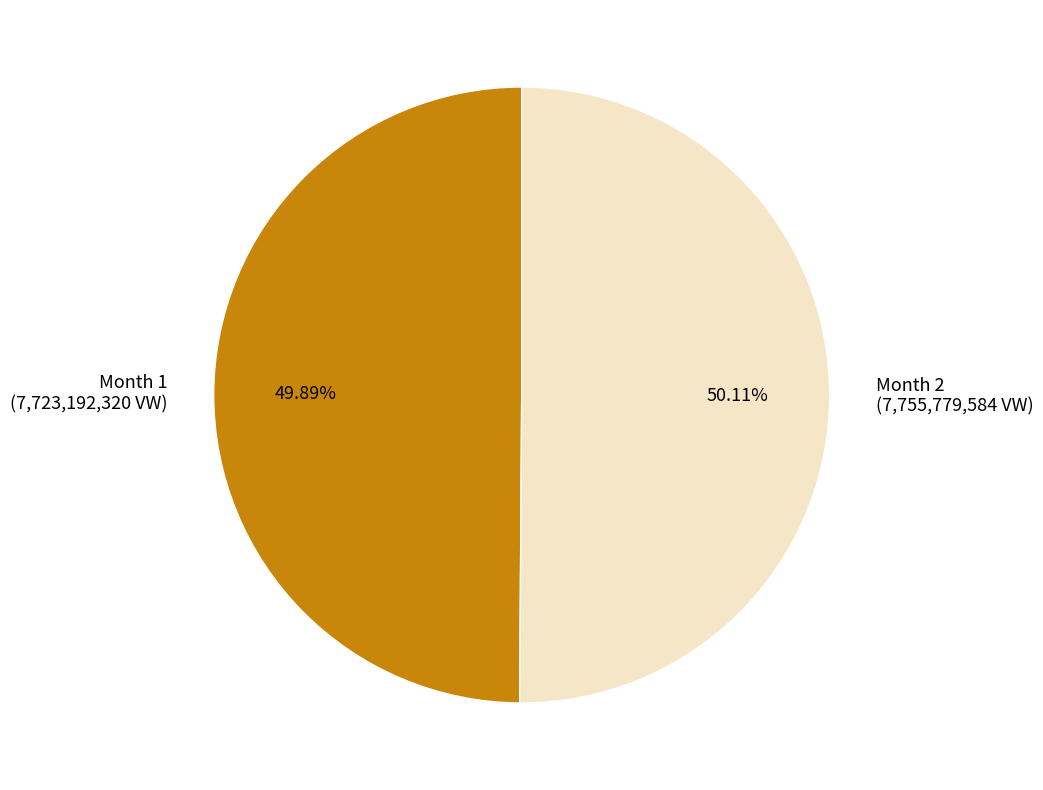

Combined, do Month 2 (7,755,779,584 VW) and Month 1 (7,723,192,320 VW) account for over 50%?

Yes